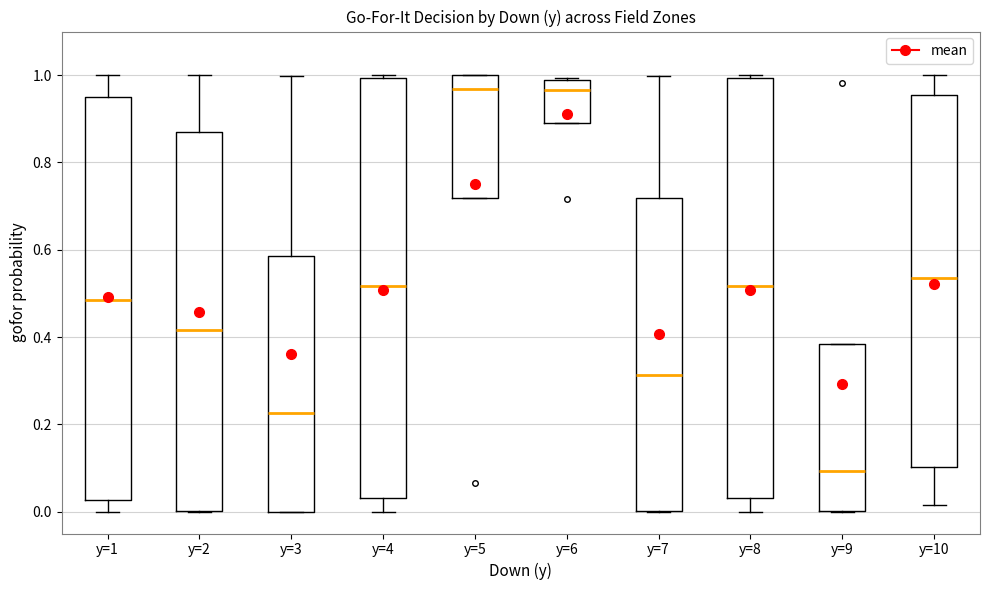

Where does the median line of the box for y=3 sit on the y-axis? The values are not printed on the chart, so give them approximately, as read against the axis.

0.22